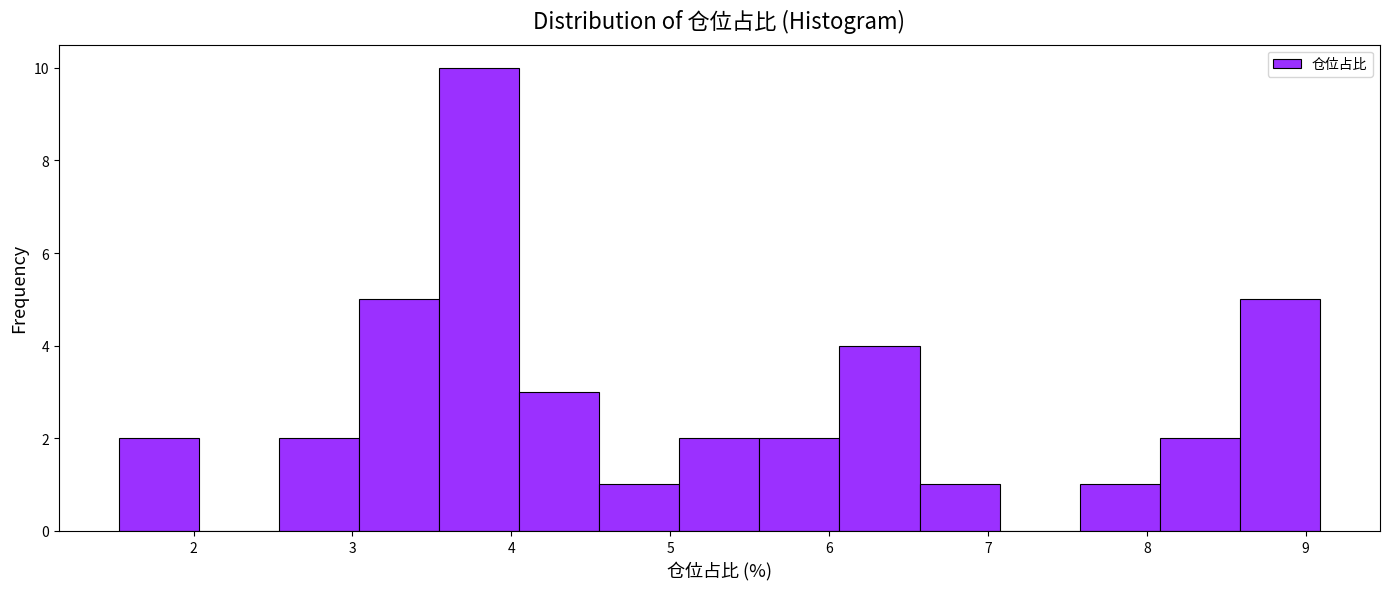

Reading left to right, list every bar in this chart as the range it spans on the x-axis followed by its height. Neither the bar edges nor the heights are printed on the chart, so give them approximately, as read against the axes.

1.5 to 2.0: 2
2.0 to 2.5: 0
2.5 to 3.0: 2
3.0 to 3.5: 5
3.5 to 4.1: 10
4.1 to 4.6: 3
4.6 to 5.1: 1
5.1 to 5.6: 2
5.6 to 6.1: 2
6.1 to 6.6: 4
6.6 to 7.1: 1
7.1 to 7.6: 0
7.6 to 8.1: 1
8.1 to 8.6: 2
8.6 to 9.1: 5